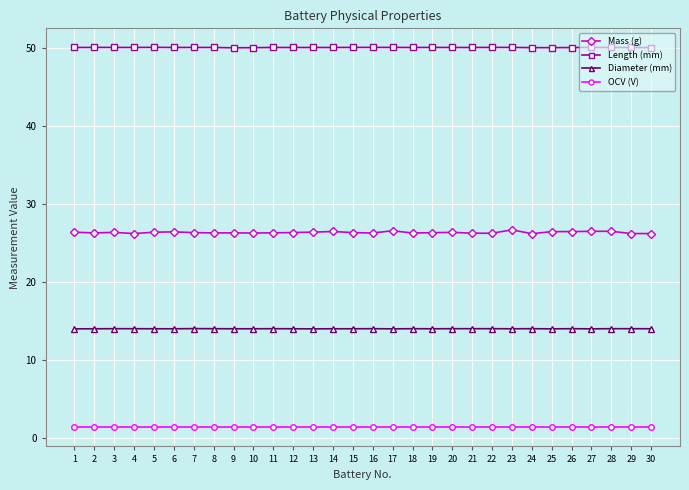

What is the minimum value for OCV (V)?

1.4